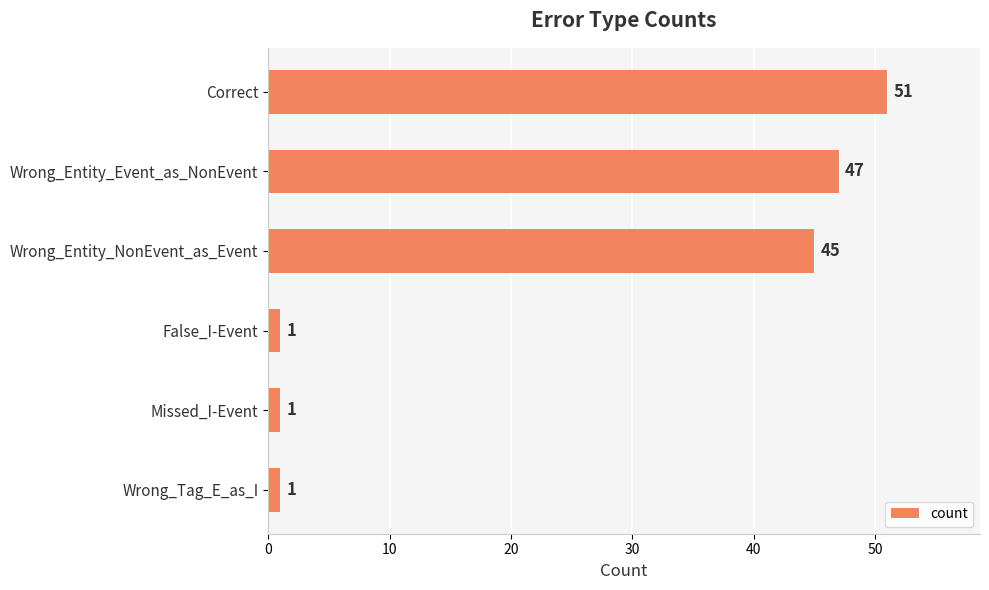

Reading bottom to top, what are all the values shown in this chart?

Wrong_Tag_E_as_I=1	Missed_I-Event=1	False_I-Event=1	Wrong_Entity_NonEvent_as_Event=45	Wrong_Entity_Event_as_NonEvent=47	Correct=51